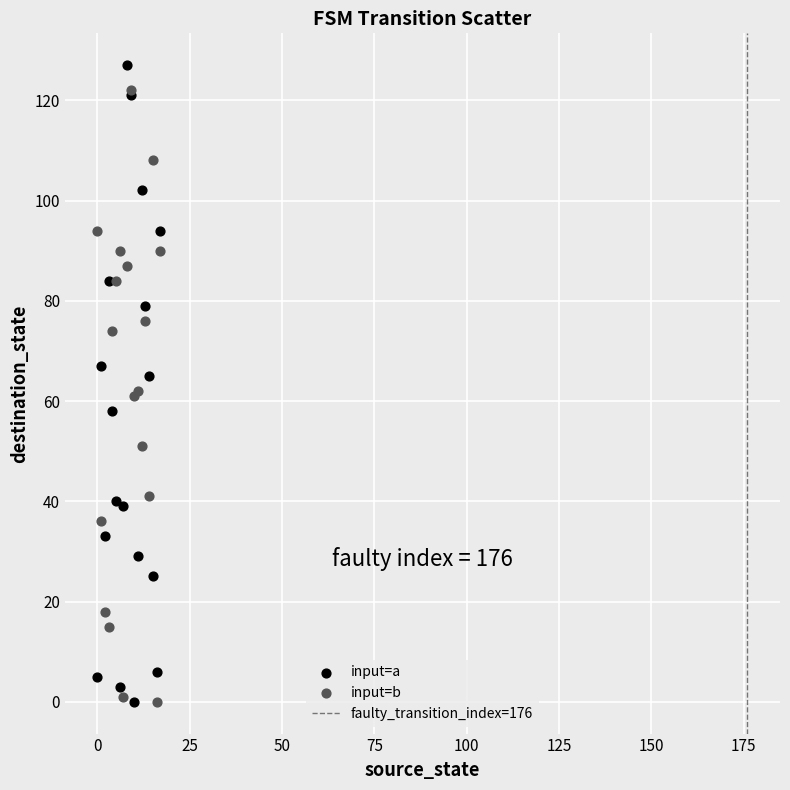

Which series reaches the maximum Y coordinate?

input=a